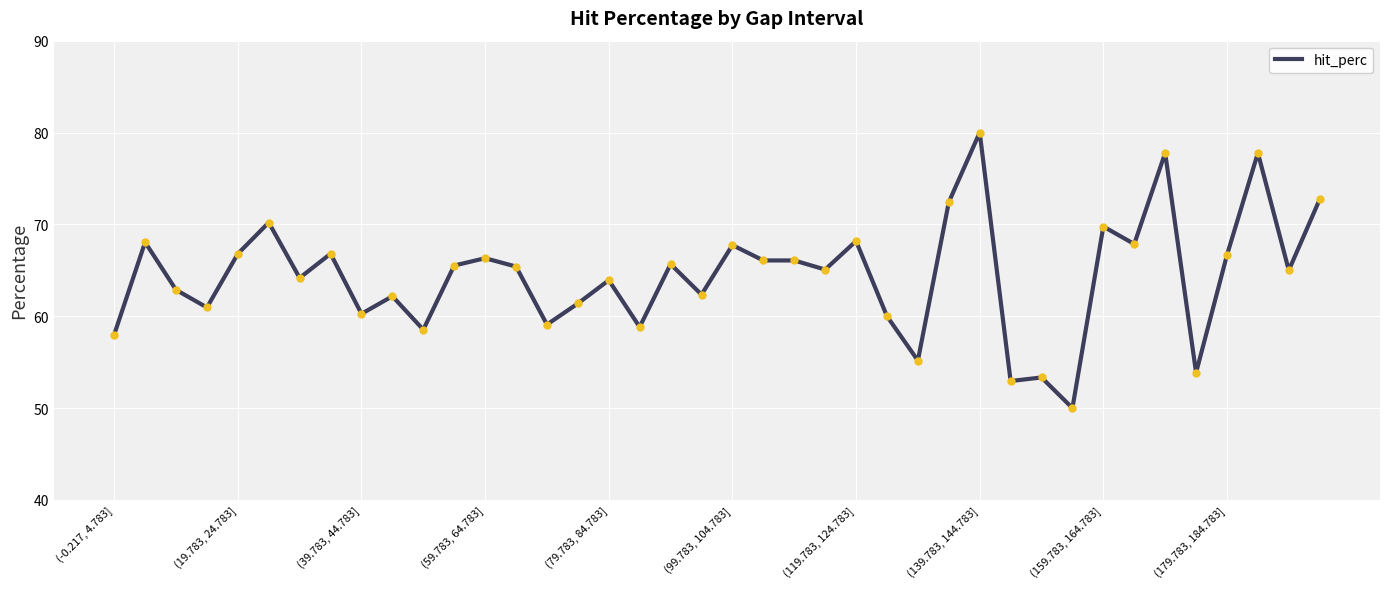

What is the smallest value displayed?

50.0